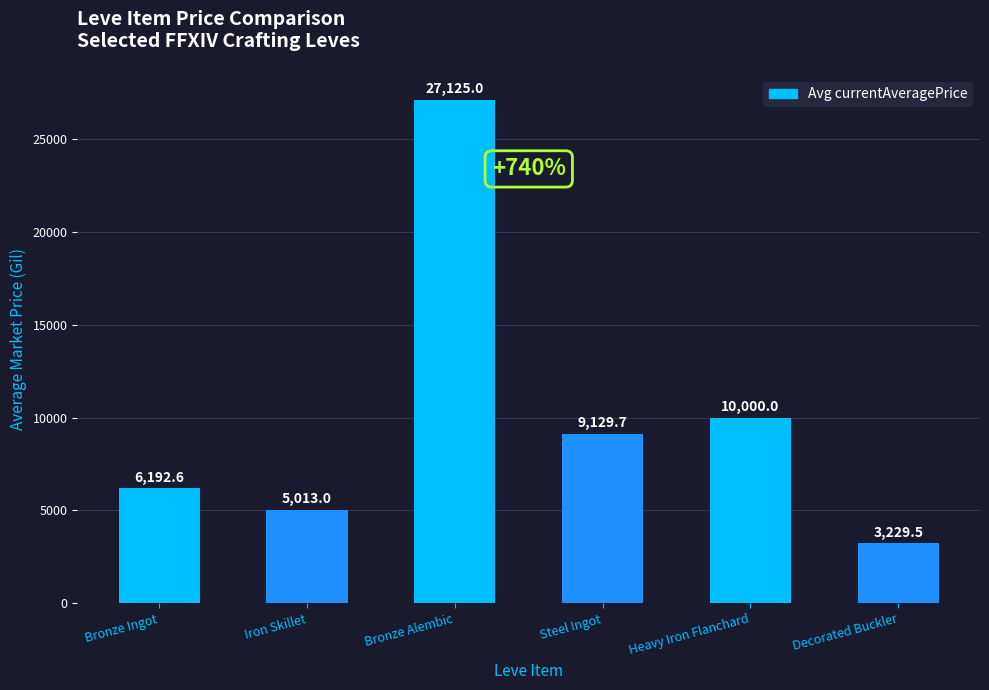

What is the minimum value shown in the chart?

3229.5